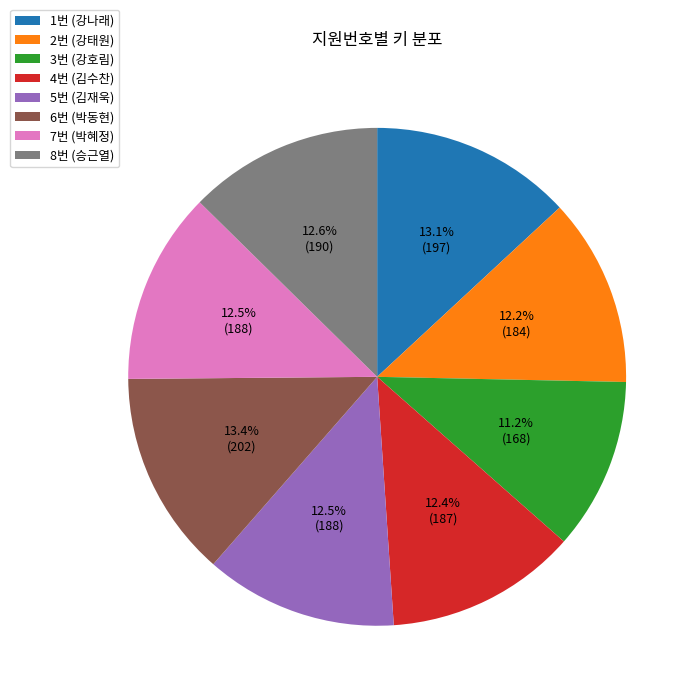

To the nearest percent, what is the difference between the 6번 and 3번 slice percentages?

2%